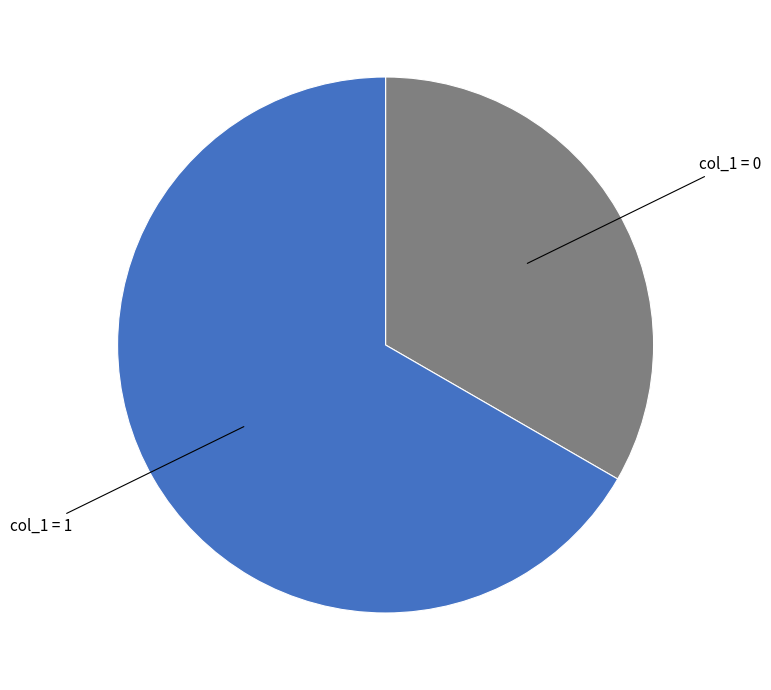

Approximately how many times larger is the value at col_1 = 1 compared to col_1 = 0?

2.0